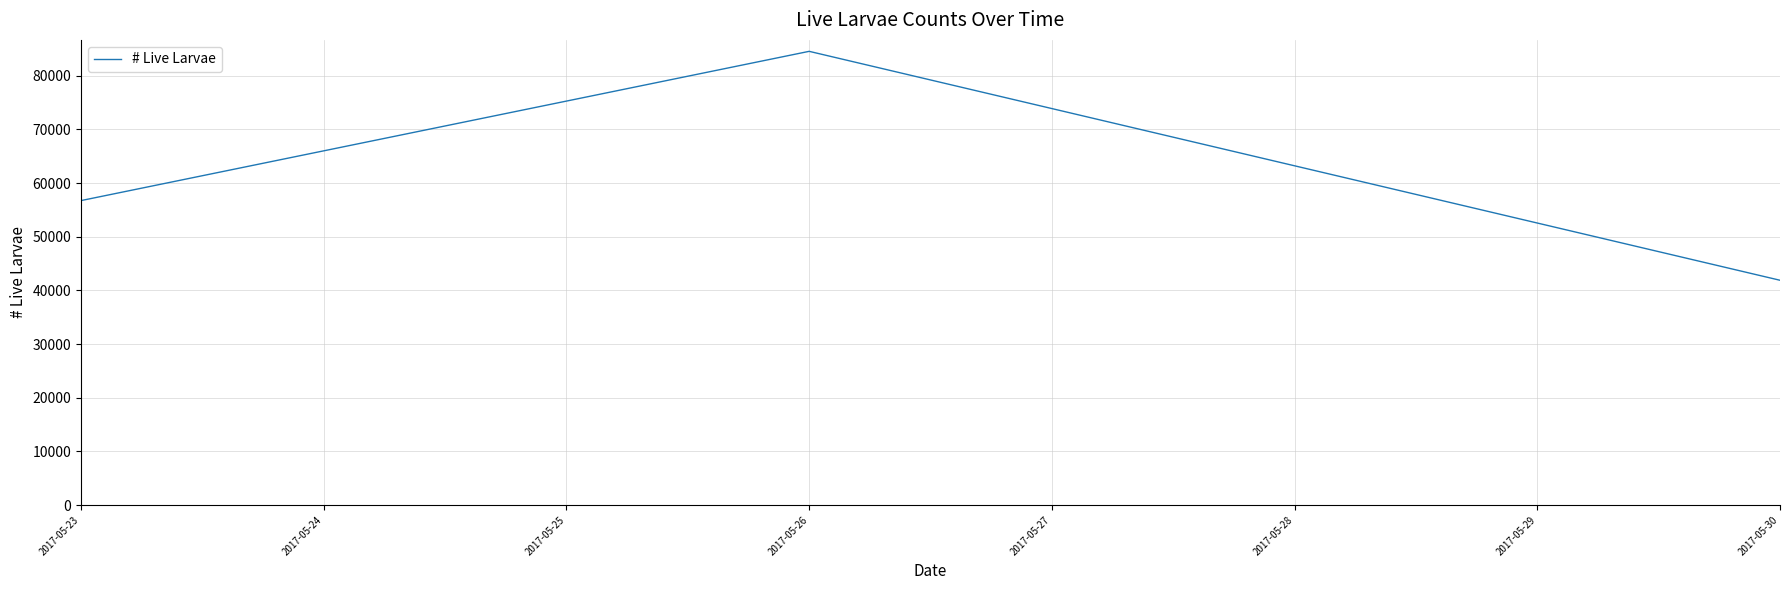

What is the change in value from 2017-05-26 to 2017-05-30?

-42656.7